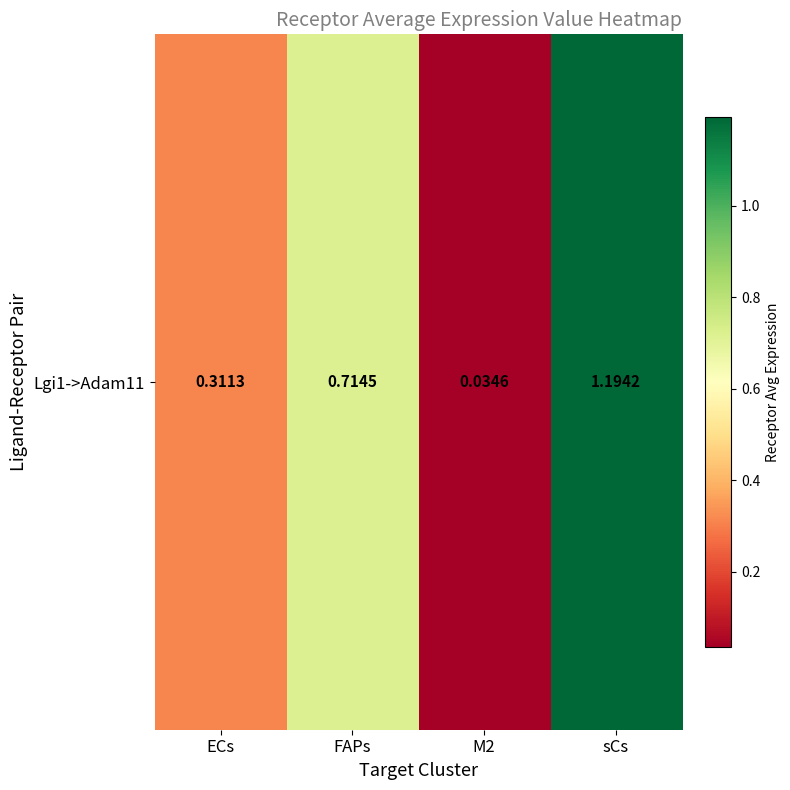

What is the average value?

0.6